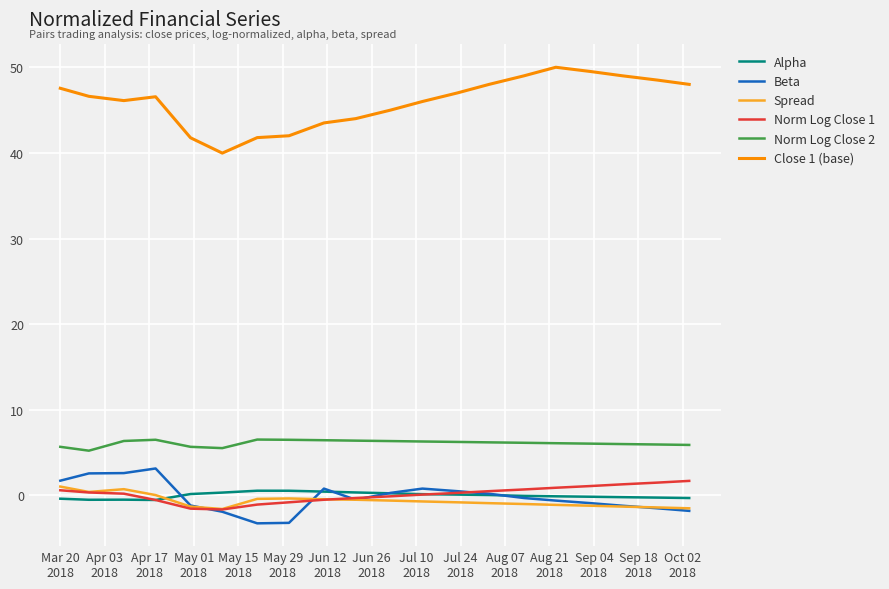

What is the lowest value of the Norm Log Close 2 series?

5.2